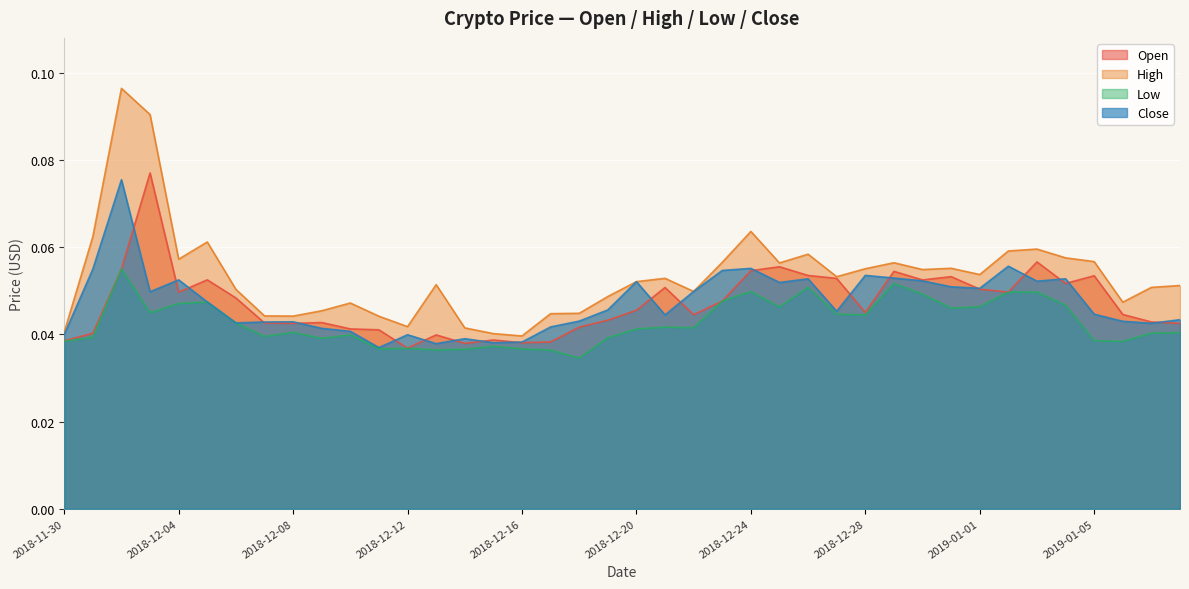

What is the sum of the Close values at 2018-12-13 and 2018-12-14?

0.1